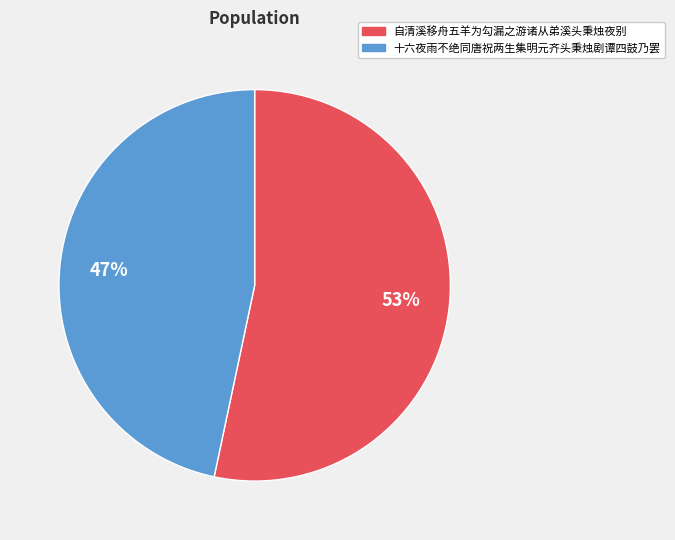

True or false: 自清溪移舟五羊为勾漏之游诸从弟溪头秉烛夜别 accounts for 40% of the total.

False